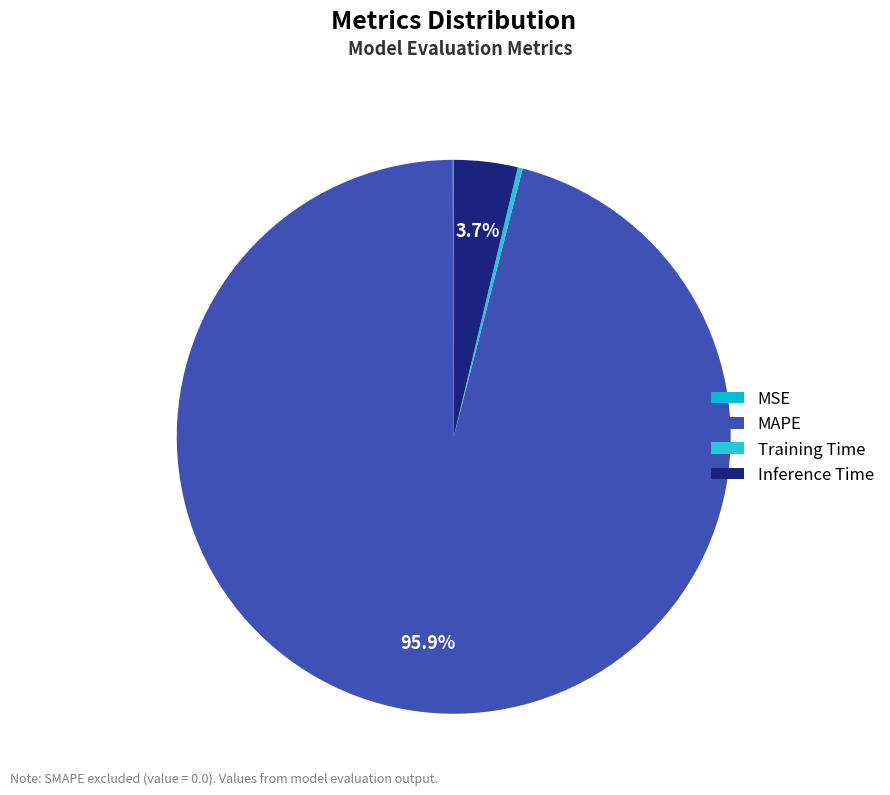

Count the number of slices in the pie.

4